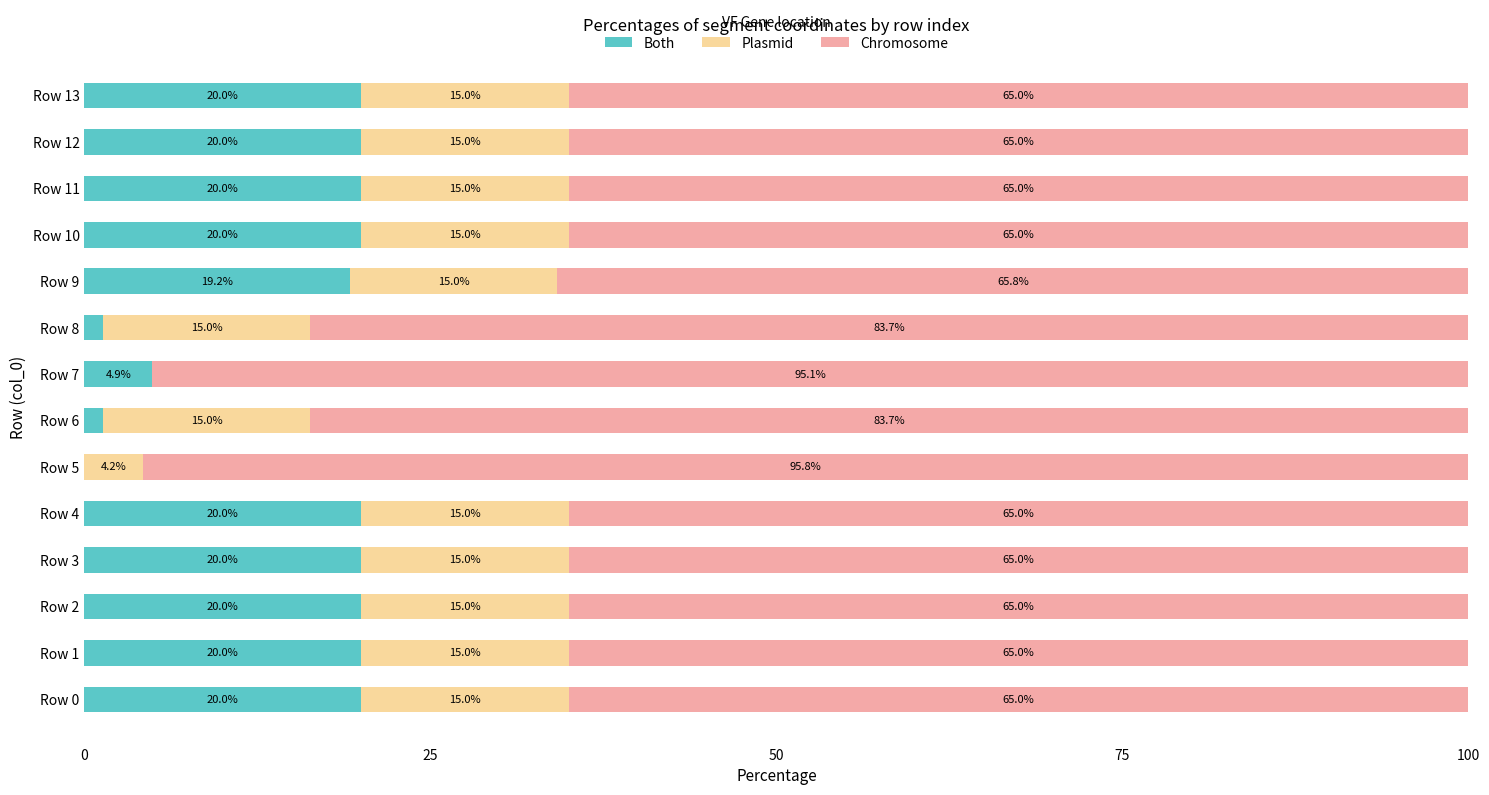

Where is Both nearest to the value 10?

Row 7